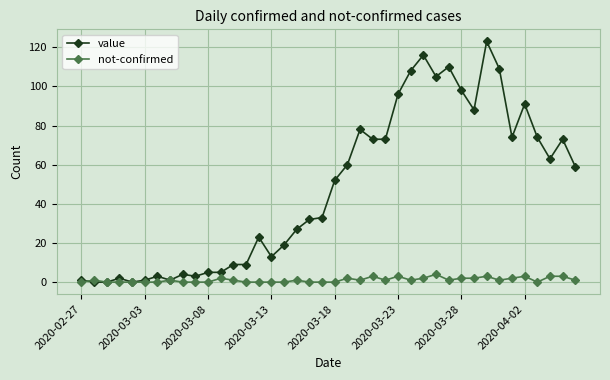

What is the greatest value displayed?

123